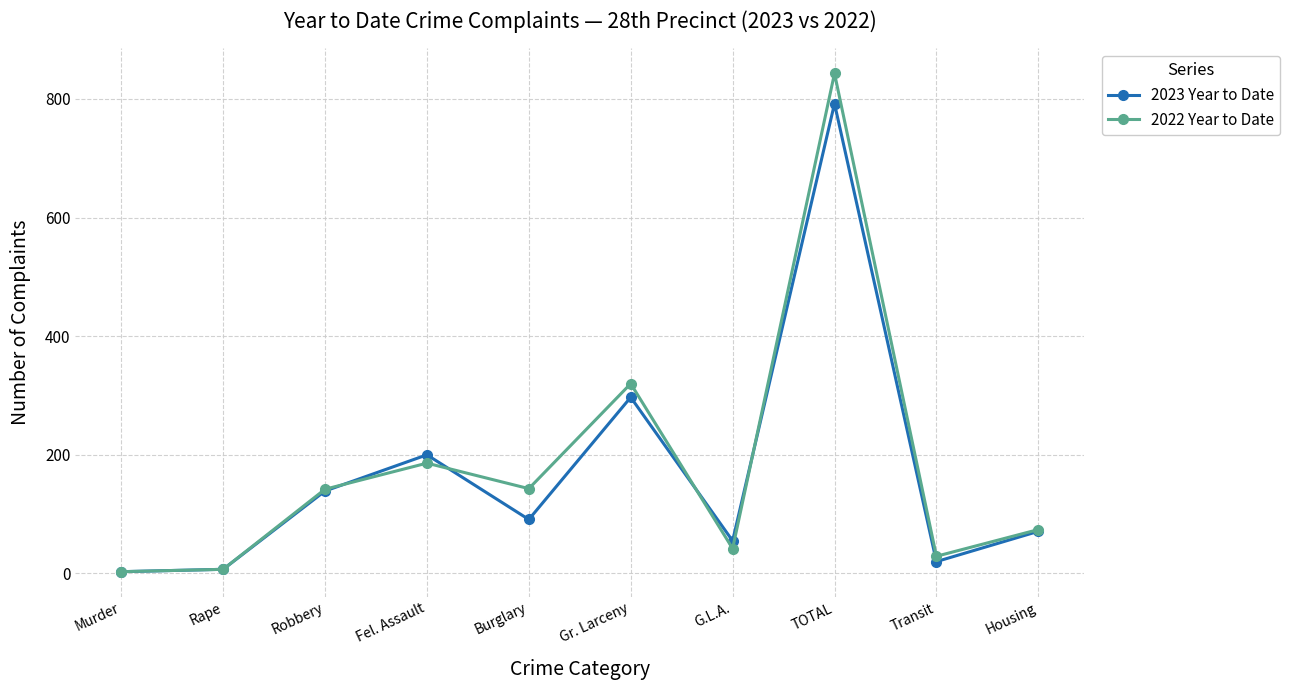

What is the difference between the maximum and minimum values in the 2022 Year to Date series?

840